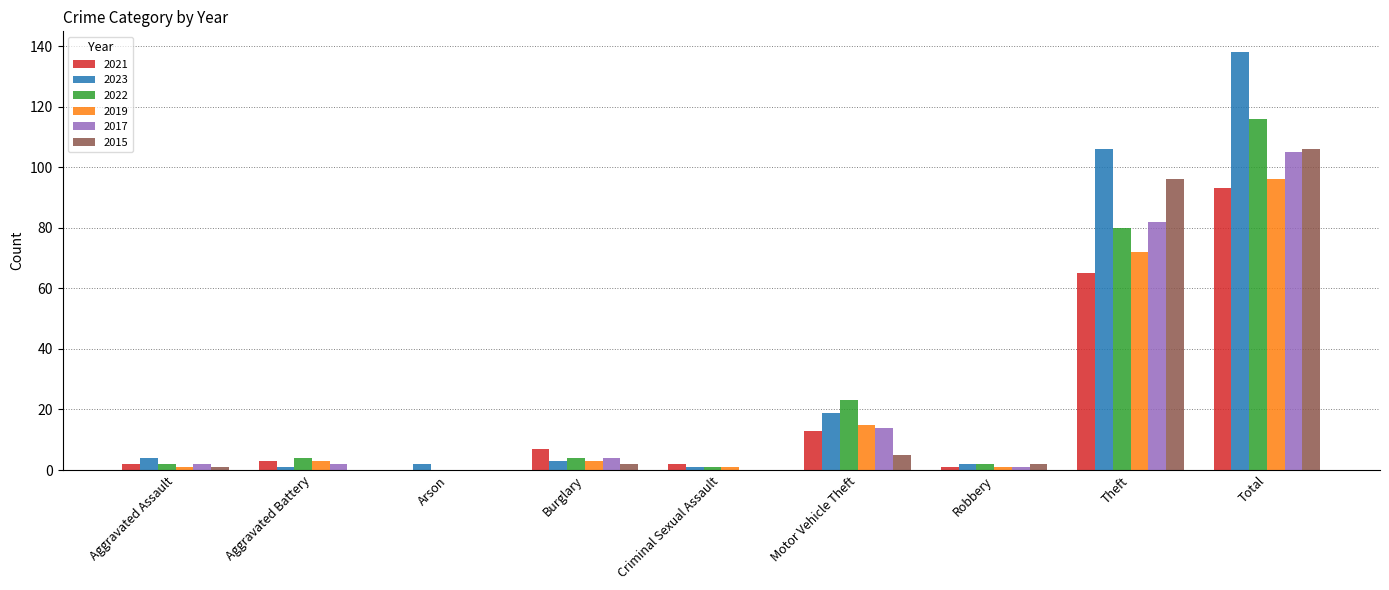

What is the maximum value shown in the chart?

138